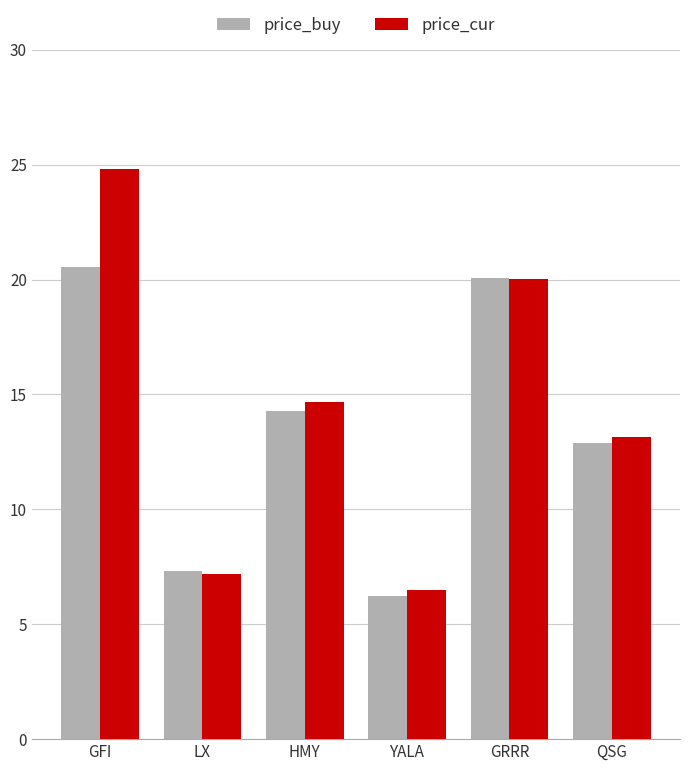

The price_buy series shows 8.3 at YALA. True or false?

False